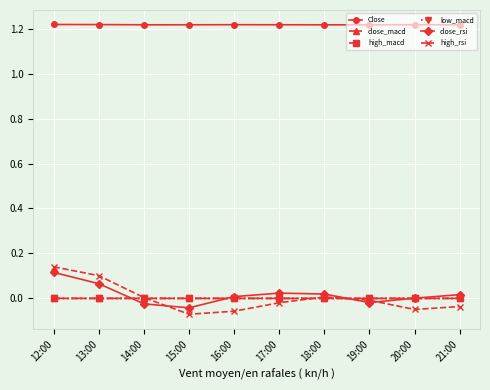

The value of close_rsi at 12:00 is 0.1. True or false?

True